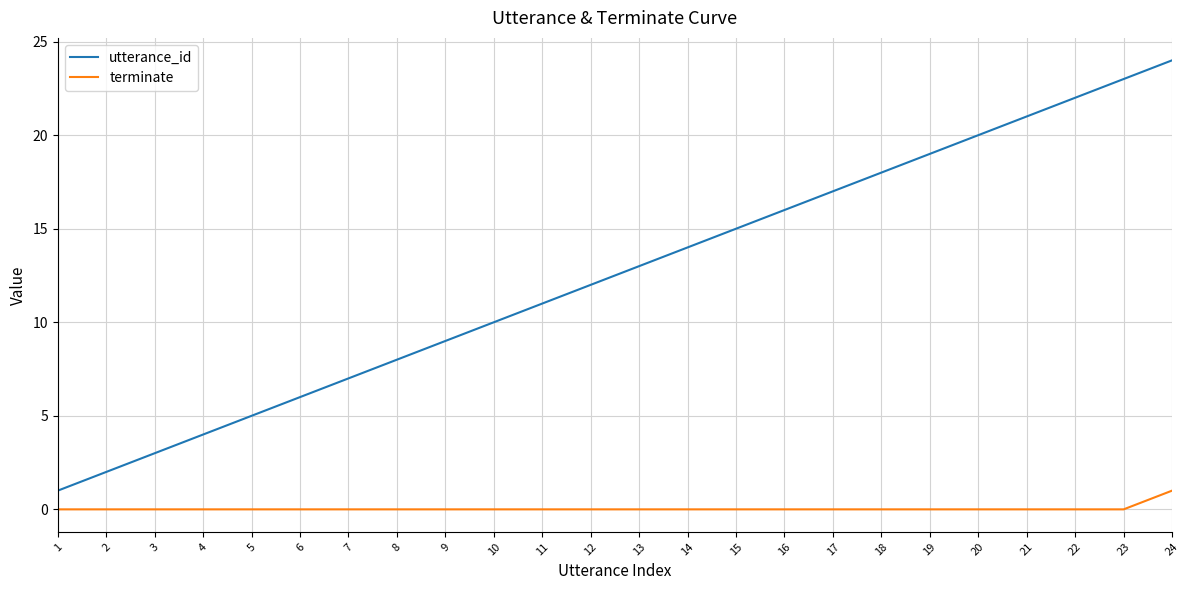

True or false: utterance_id and terminate intersect in this chart.

False